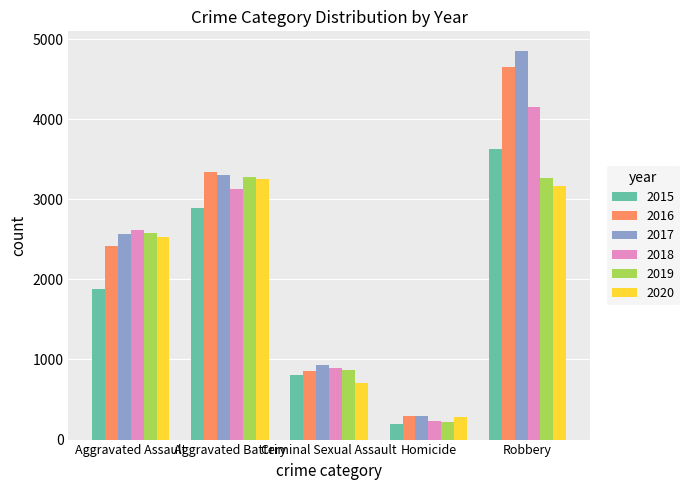

Are the bars grouped side by side (vs. stacked)?

Yes